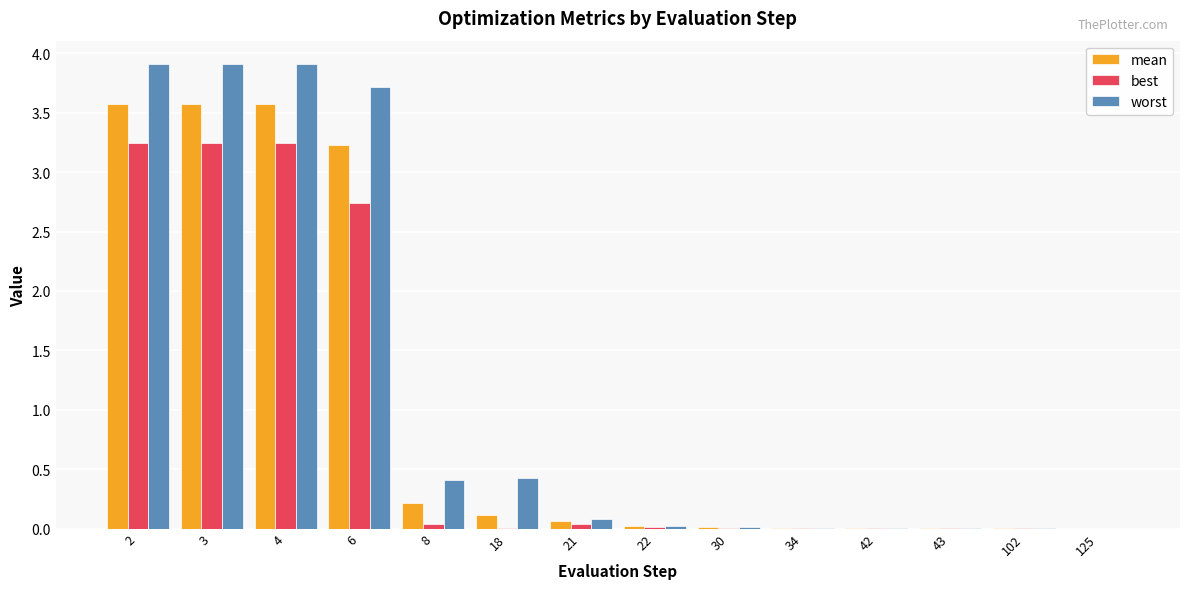

What is the sum of all best values?

12.6